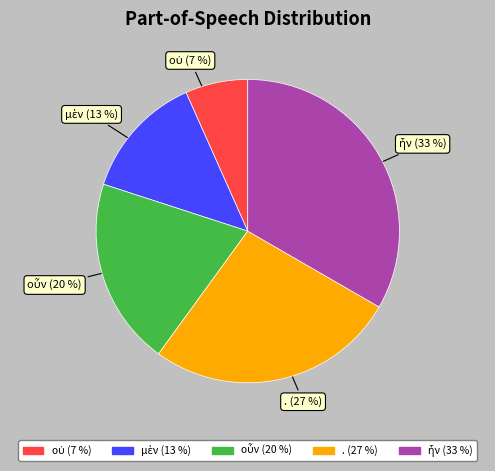

Does . account for over 50% of the chart?

No